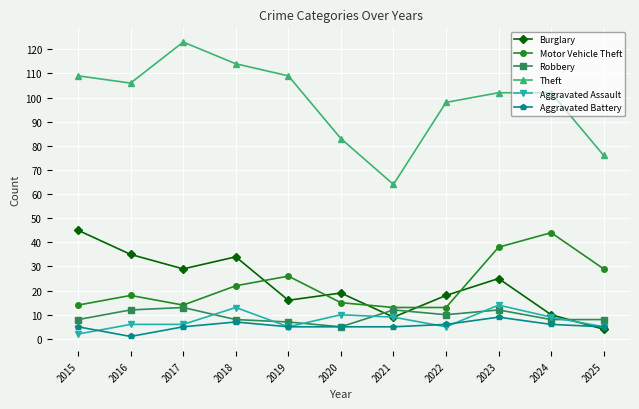

What is the value of the Robbery point at the 1st from the left?

8